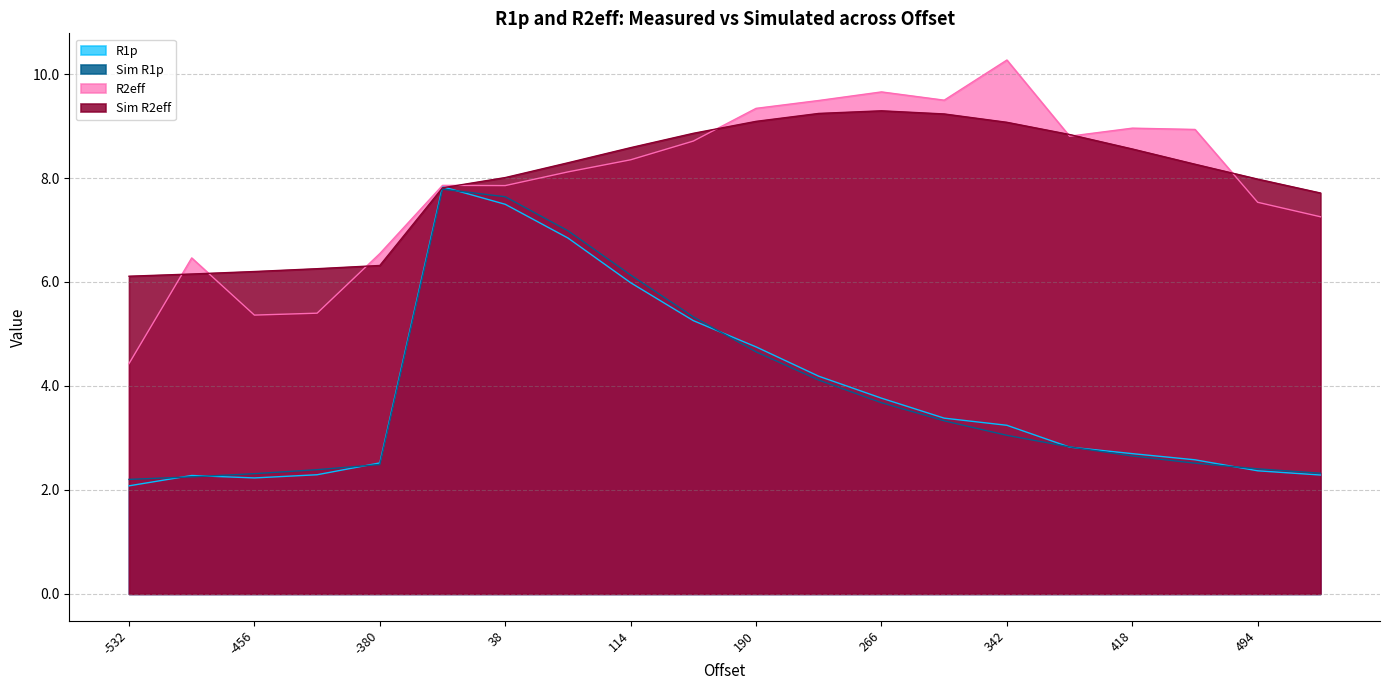

What value does the R2eff series have at -418?

5.4